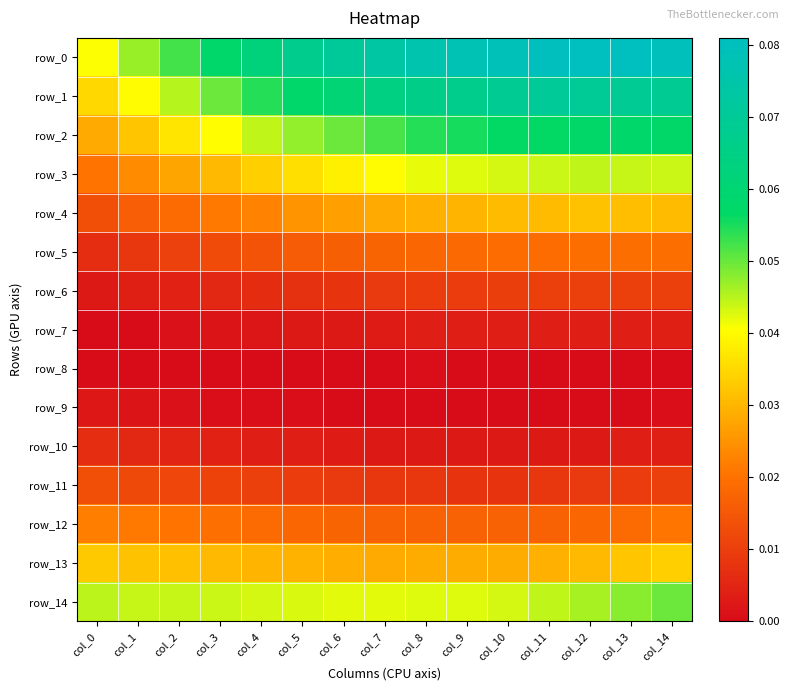

Count the number of categories in the chart.

15